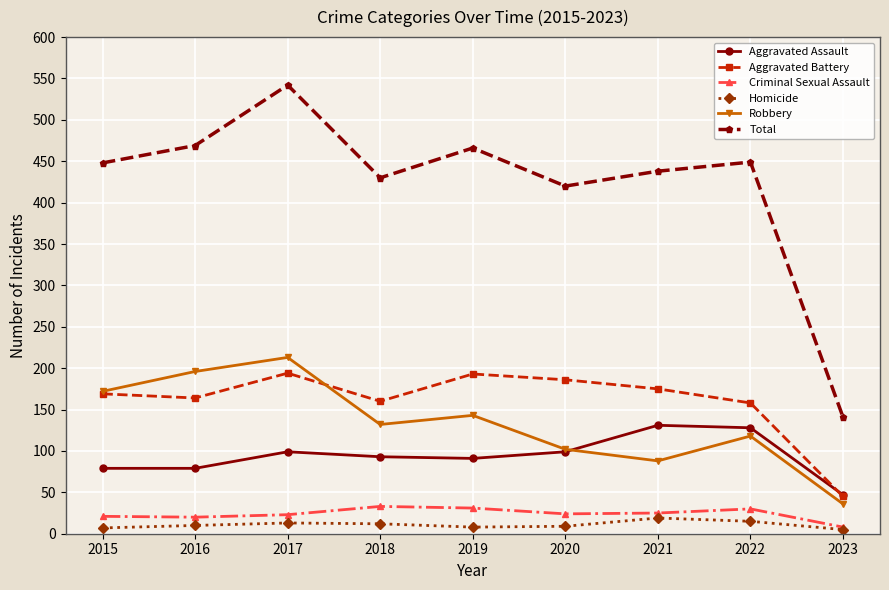

True or false: Robbery has a value of 196 at 2016.

True